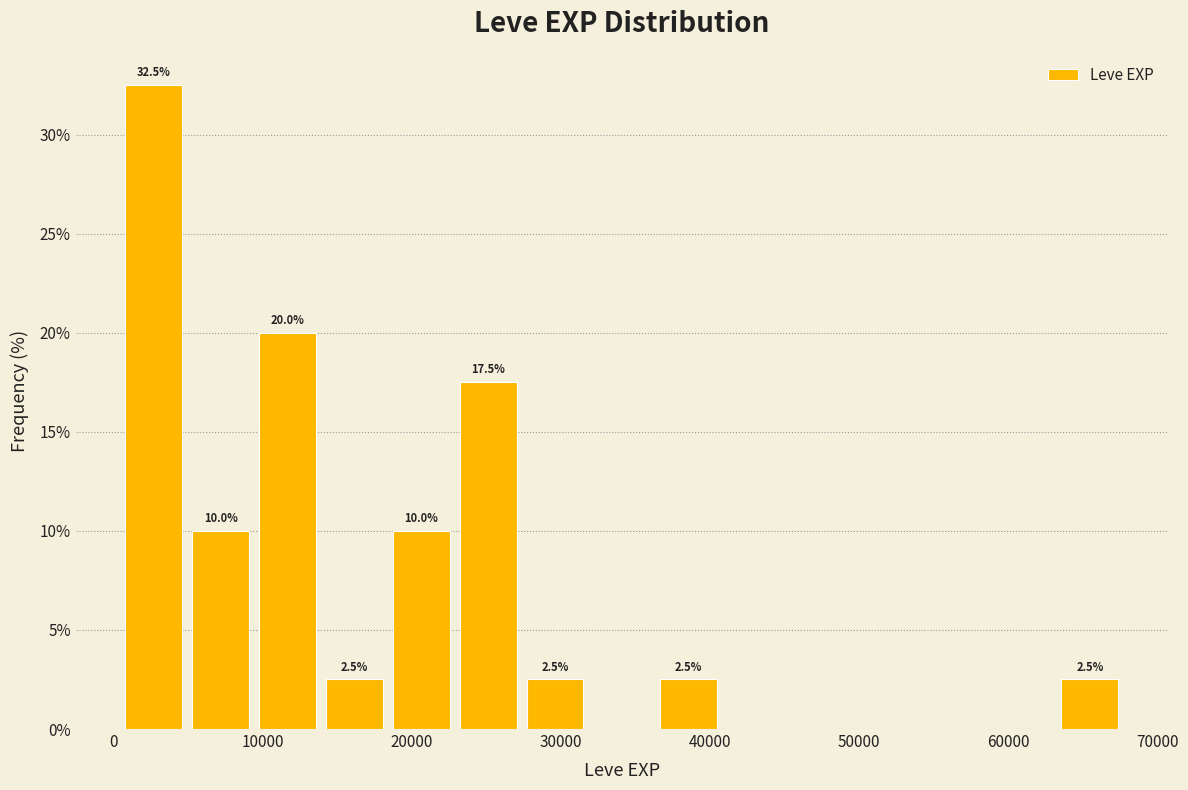

Which range on the x-axis has the tallest bar?

0 to 5000